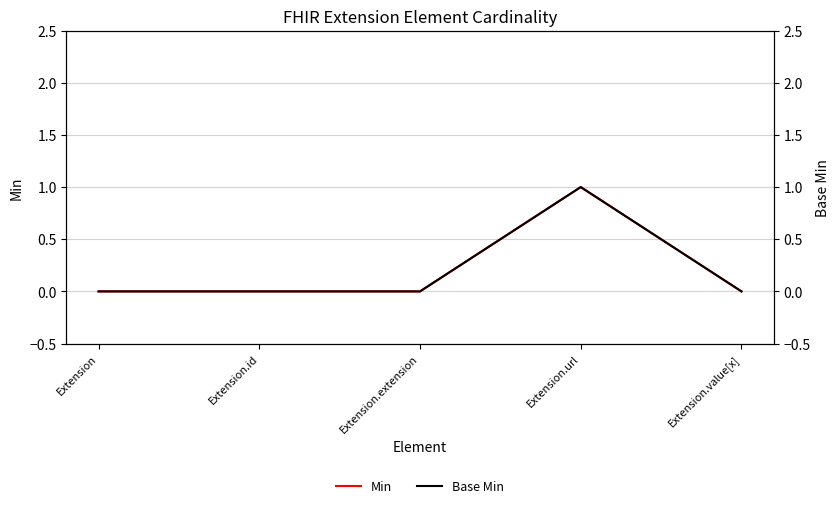

What is the value of the Base Min point at the 4th from the left?

1